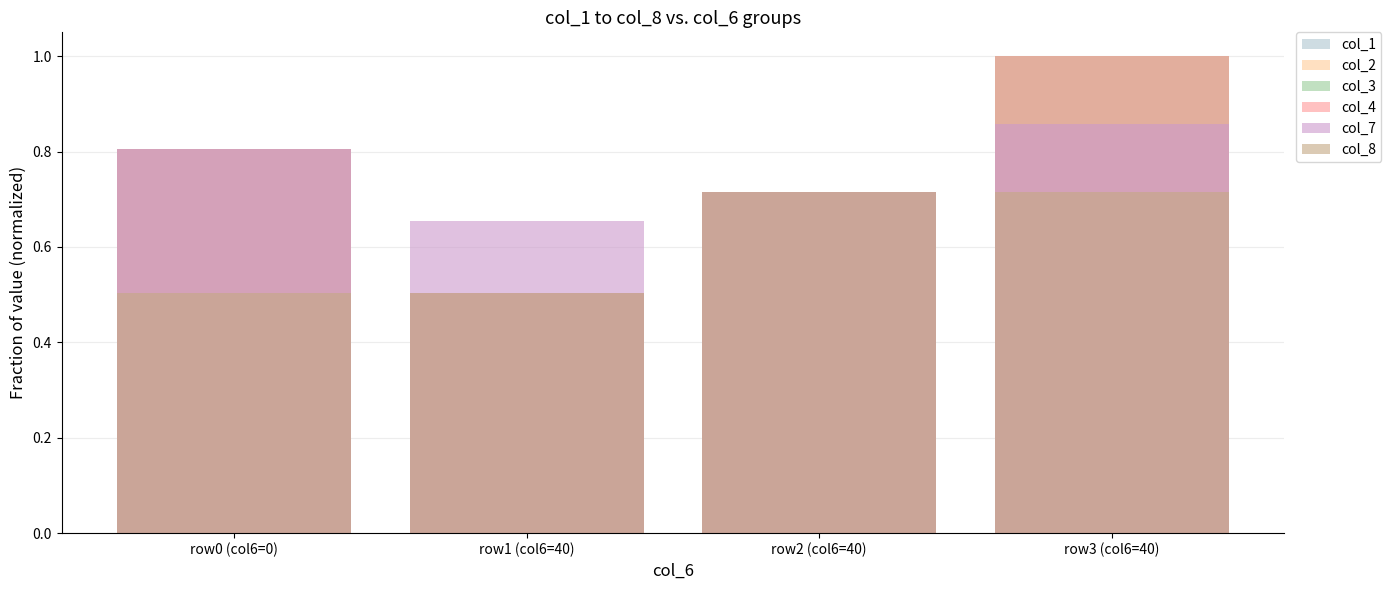

What position from the left is row2 (col6=40)?

3